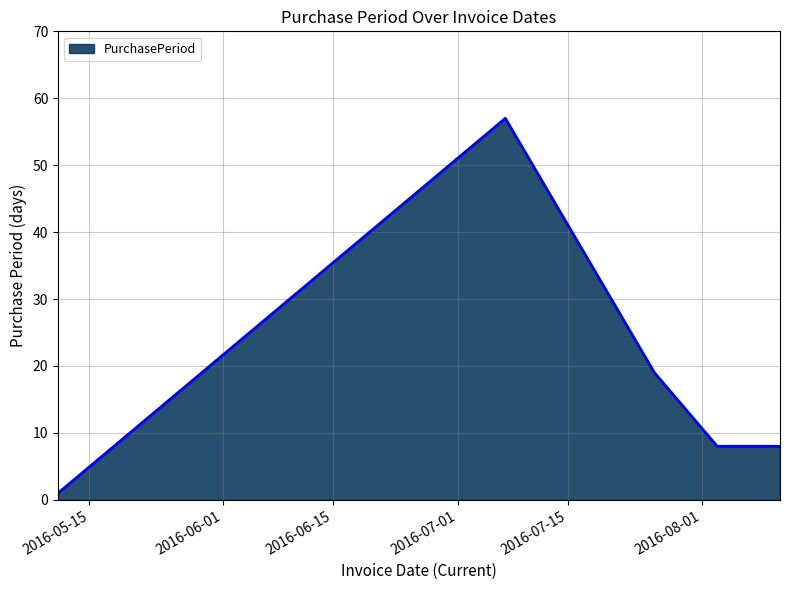

How many lines are shown in the chart?

1